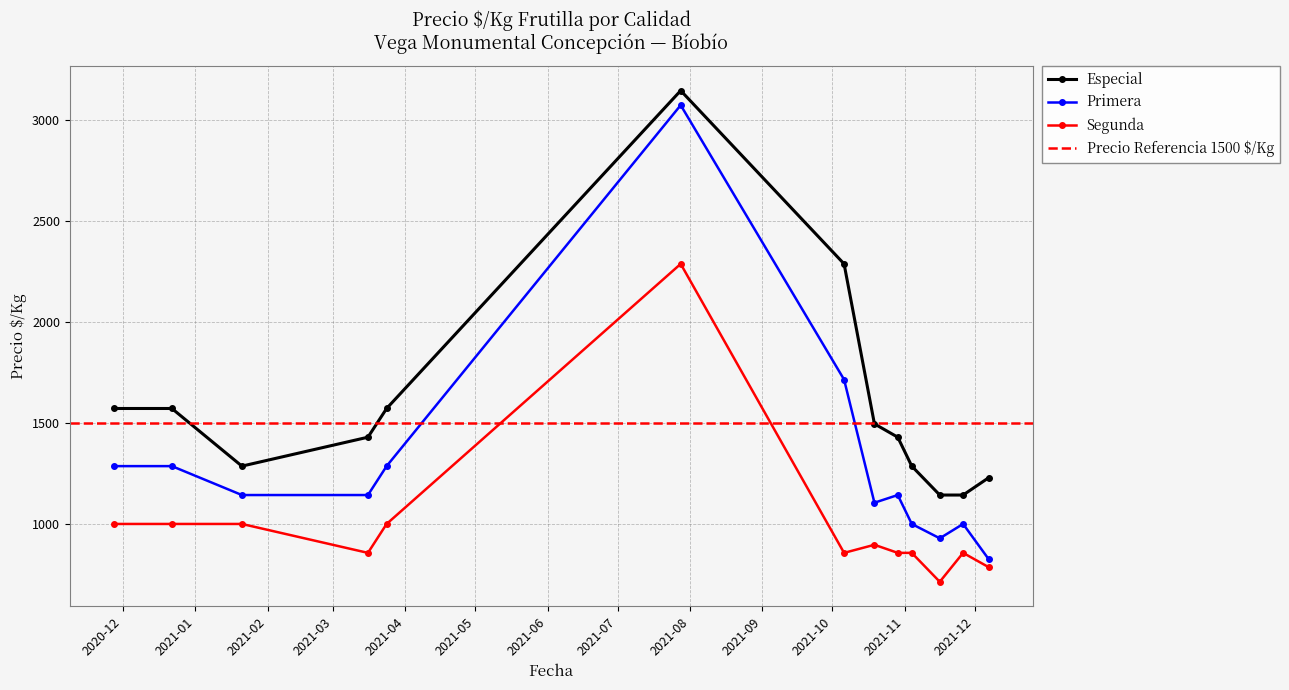

What is the highest value of the Primera series?

3071